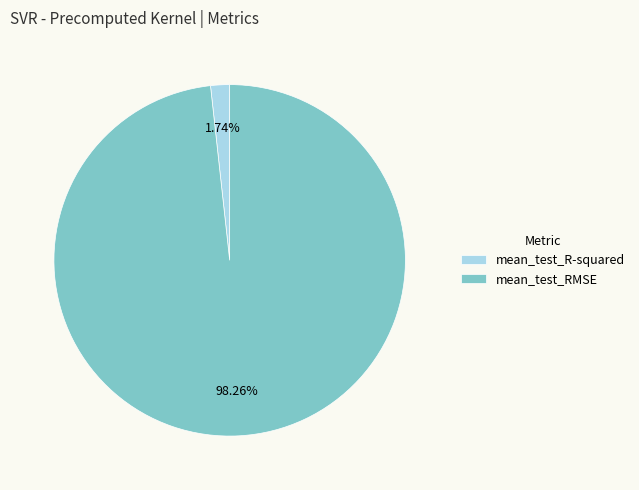

To the nearest percent, what percentage of the pie is mean_test_R-squared?

2%